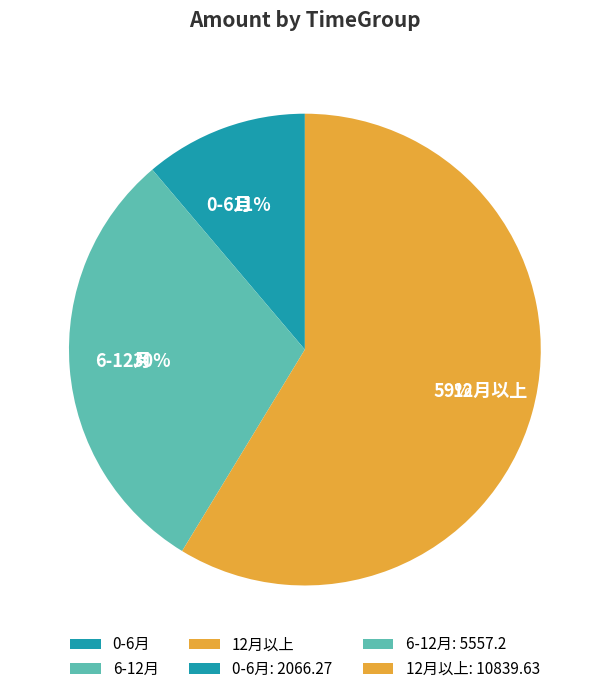

Does 12月以上 account for over 50% of the chart?

Yes